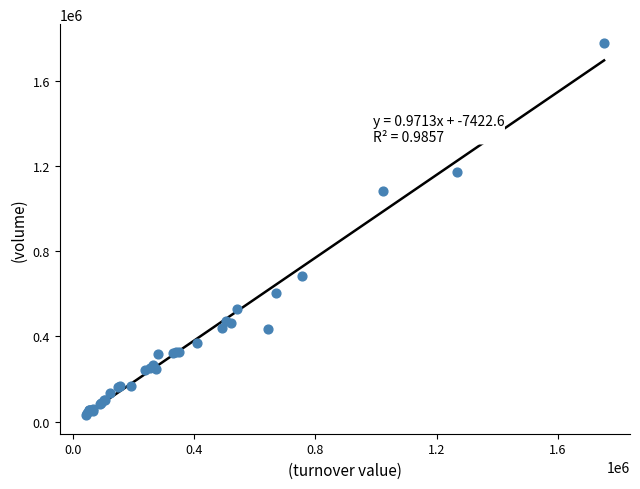

What Y value in the scatter plot is closest to 904500?

1082000